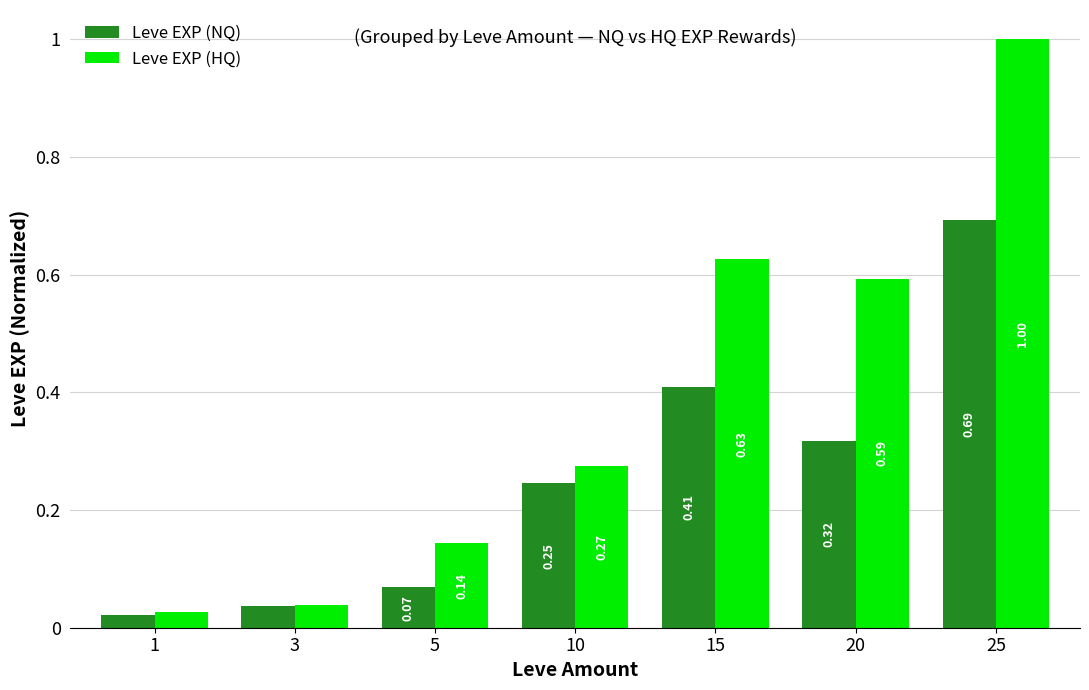

What is the maximum value shown in the chart?

1.0